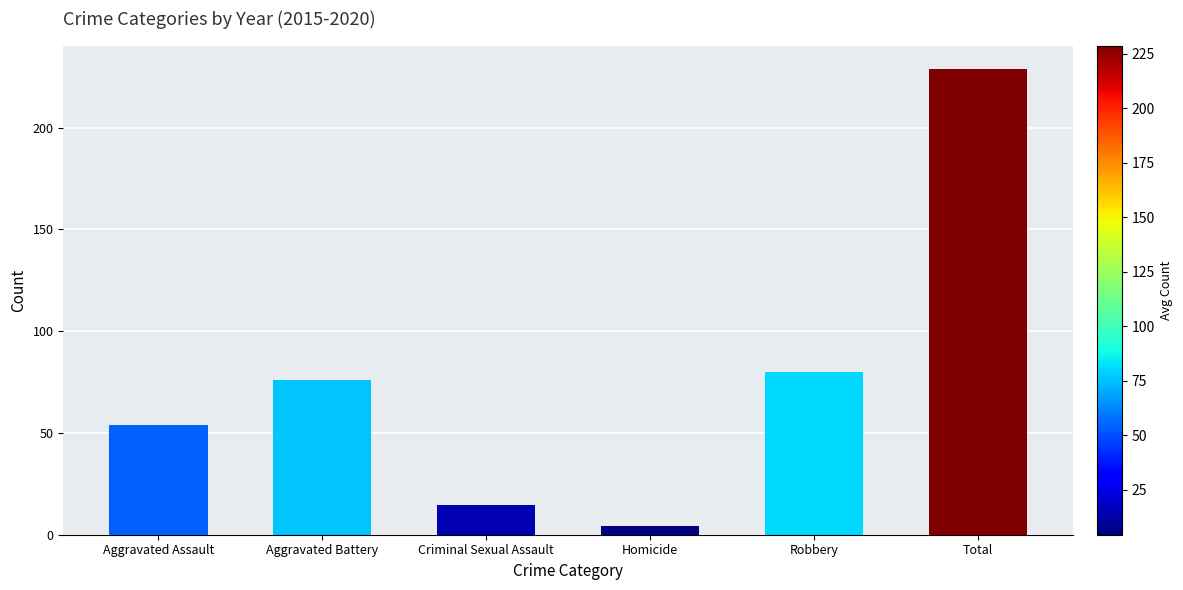

What is the change in value from Aggravated Battery to Total?

+152.7